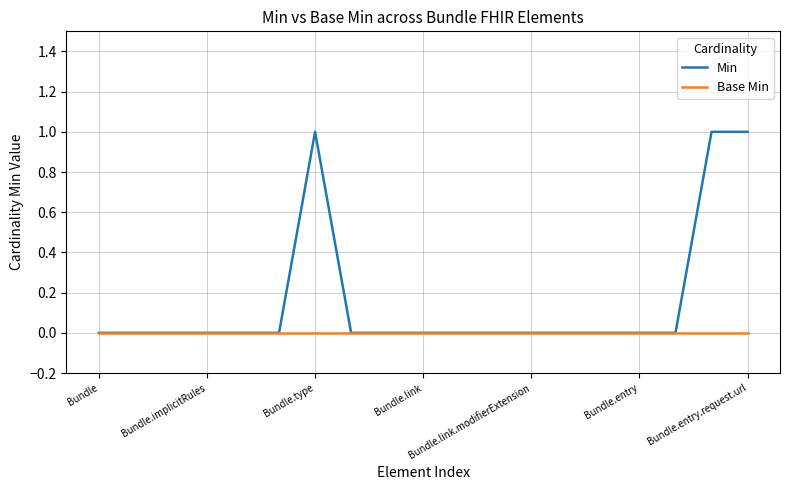

List the series in order of their overall mean, highest first.

Min, Base Min